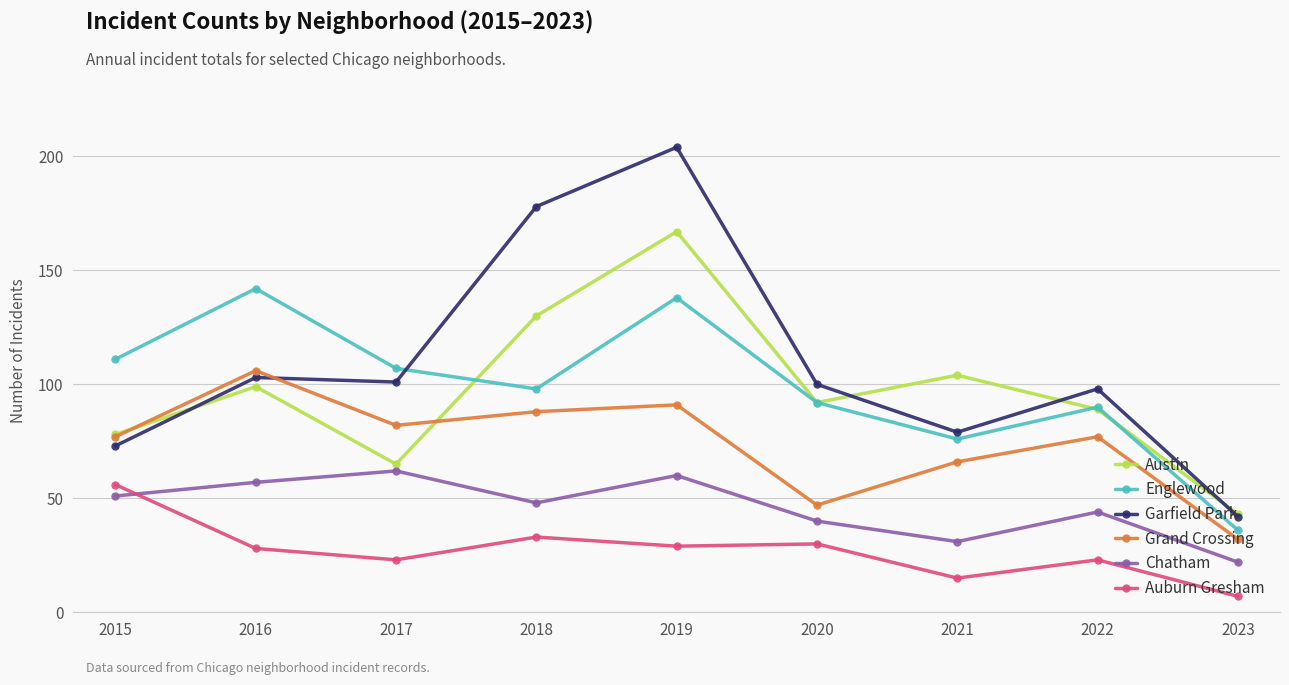

What is the difference between the maximum and minimum values in the Grand Crossing series?

74